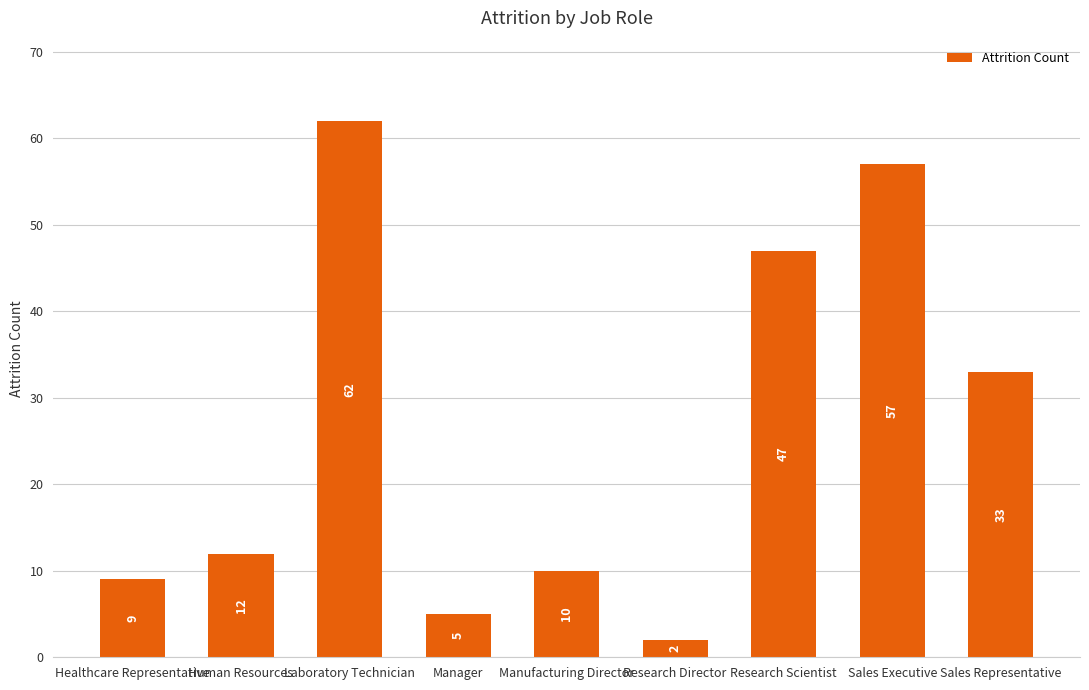

What is the smallest value displayed?

2